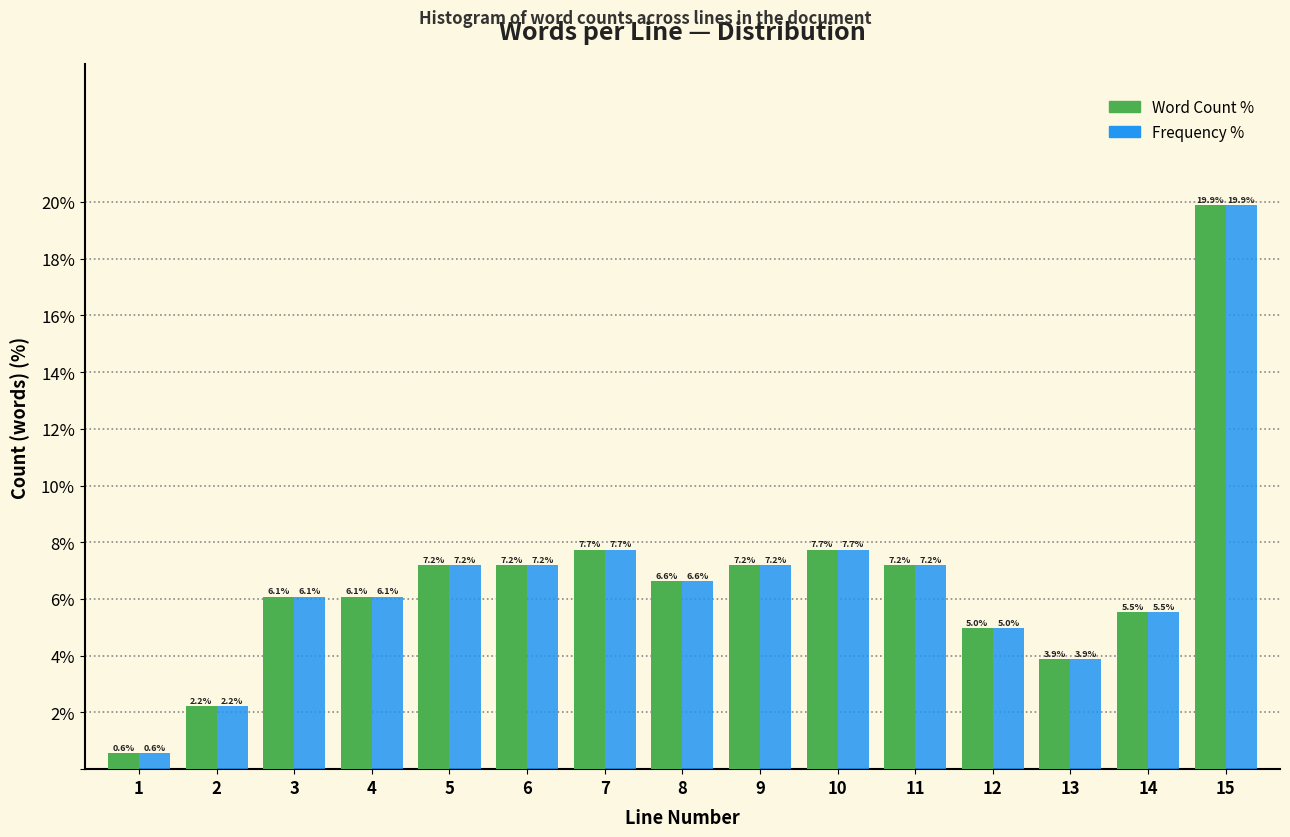

Reading left to right, list all the values displayed in this chart.

Word Count %: 1=0.6	2=2.2	3=6.1	4=6.1	5=7.2	6=7.2	7=7.7	8=6.6	9=7.2	10=7.7	11=7.2	12=5.0	13=3.9	14=5.5	15=19.9
Frequency %: 1=0.6	2=2.2	3=6.1	4=6.1	5=7.2	6=7.2	7=7.7	8=6.6	9=7.2	10=7.7	11=7.2	12=5.0	13=3.9	14=5.5	15=19.9